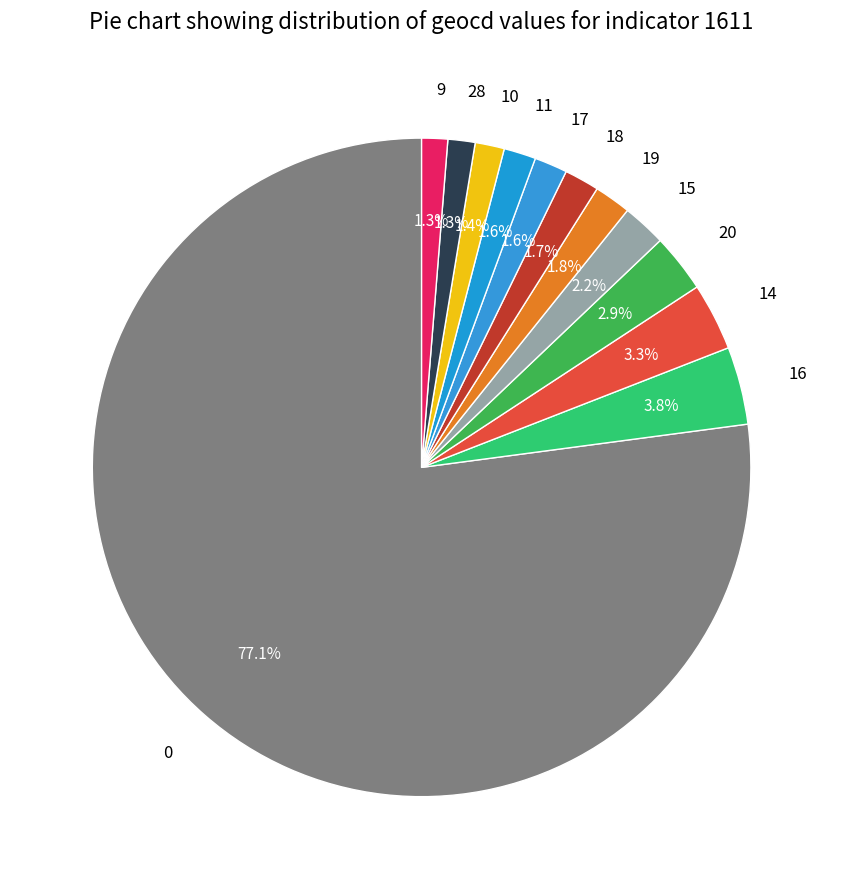

What is the total percentage of 17 and 20?

4.5%